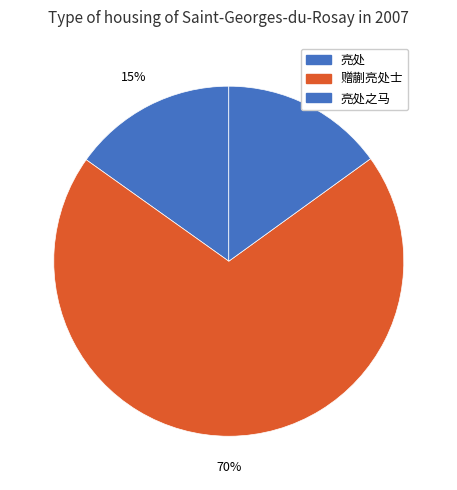

Between 亮处 and 亮处之马, which is larger?

亮处